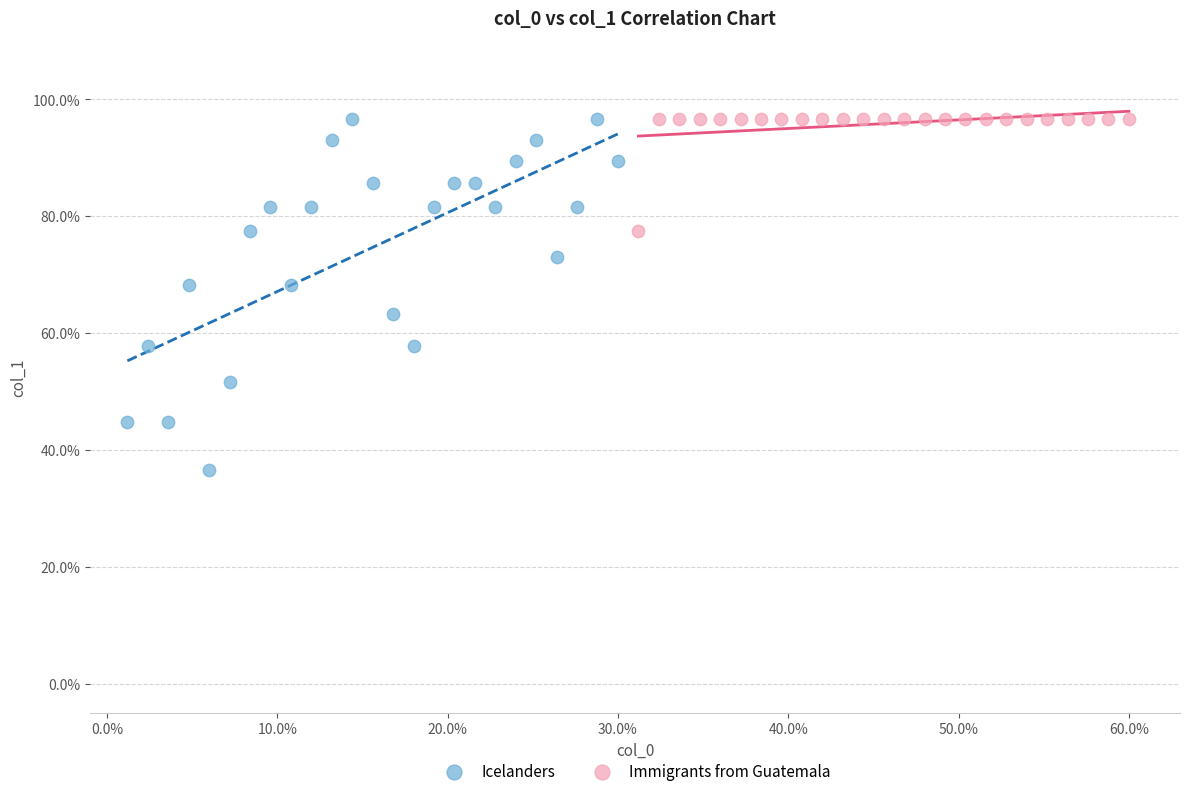

Which series has the widest spread of Y values?

Icelanders